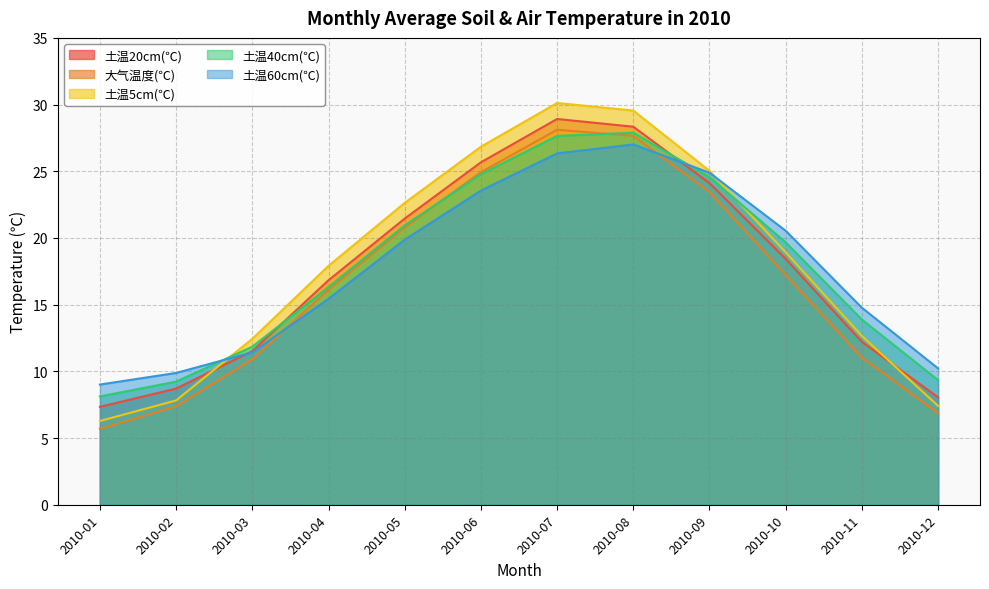

Between 2010-10 and 2010-11, which series saw the biggest shift?

土温5cm(℃)